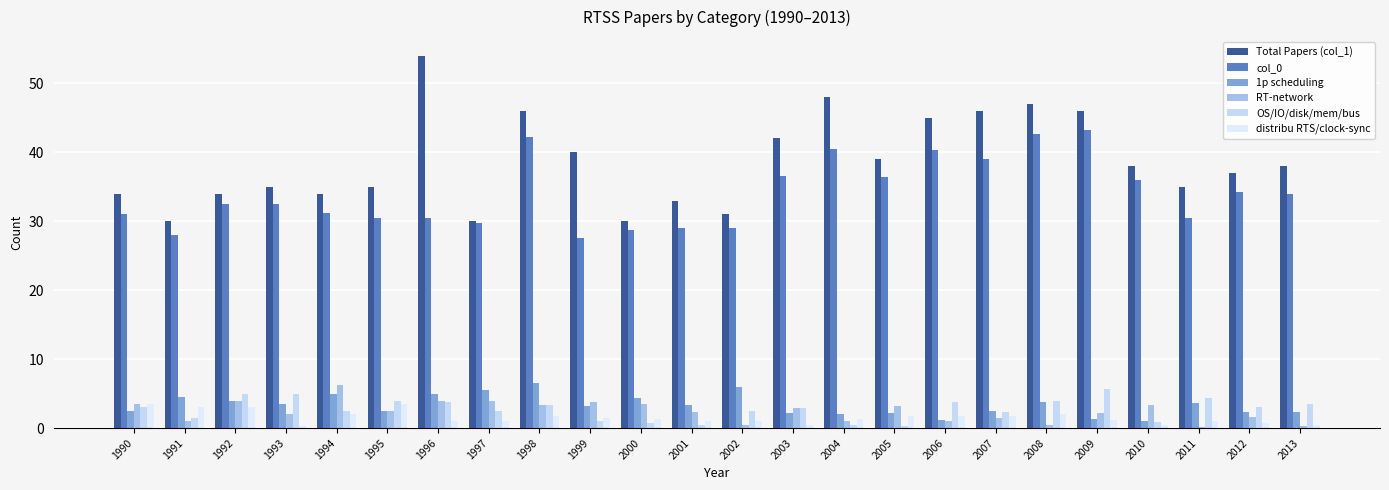

How many bars are there in each group?

6